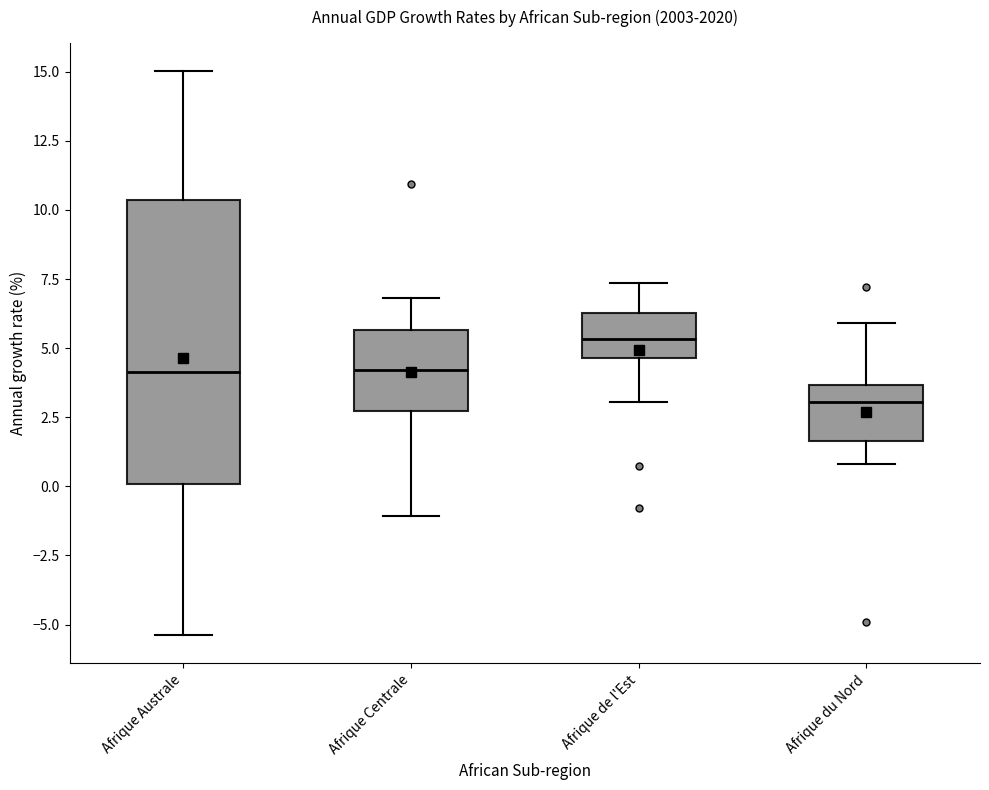

Which box has the highest median line?

Afrique de l'Est